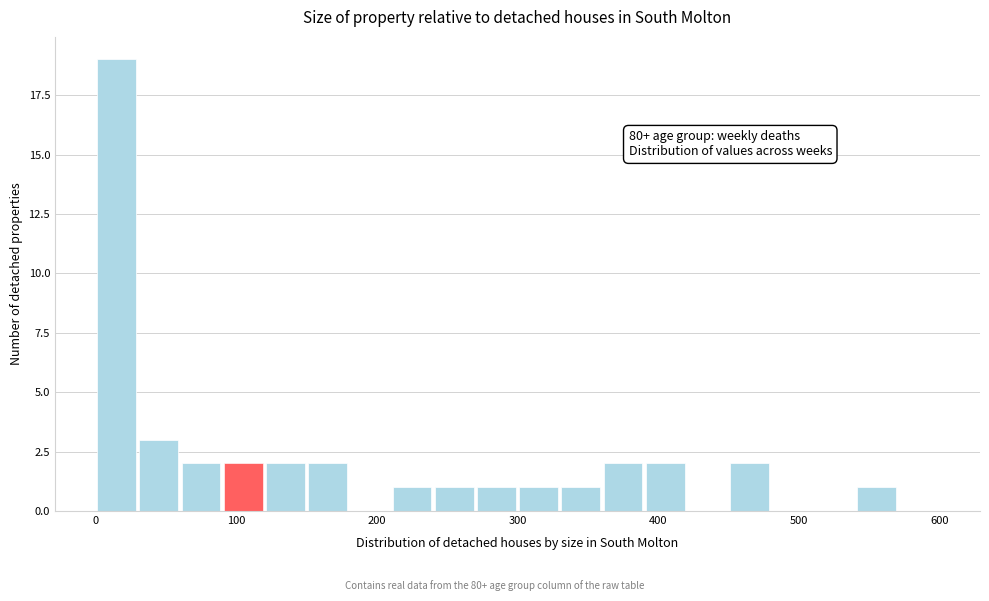

Around what value on the x-axis is the tallest bar? Give the approximate position of its centre, as read against the axis.

20